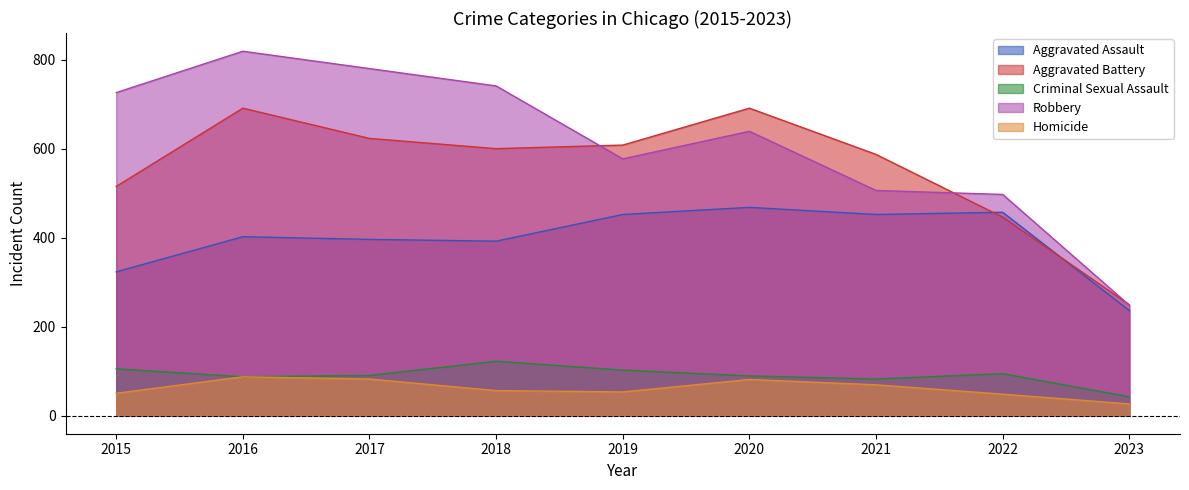

Rank the categories by Aggravated Battery value from highest to lowest.

2016, 2020, 2017, 2019, 2018, 2021, 2015, 2022, 2023